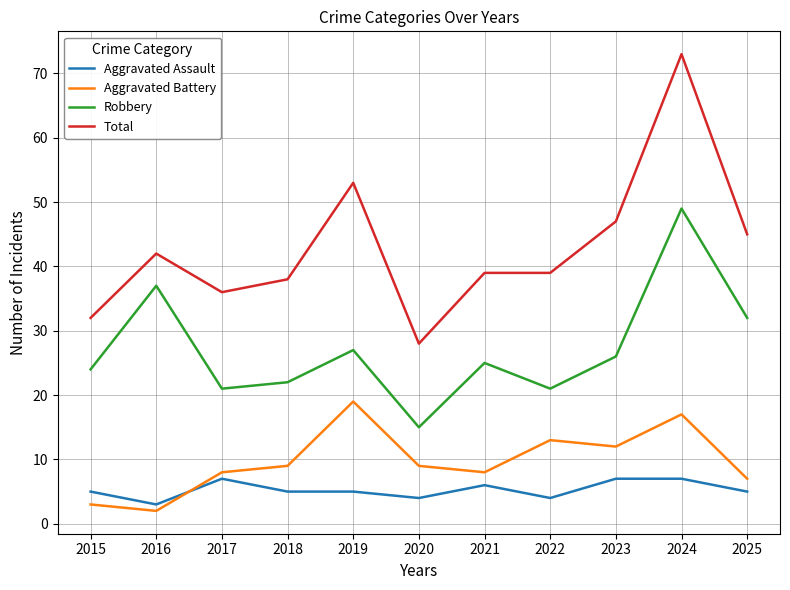

What is the difference between the maximum and minimum values in the Aggravated Assault series?

4